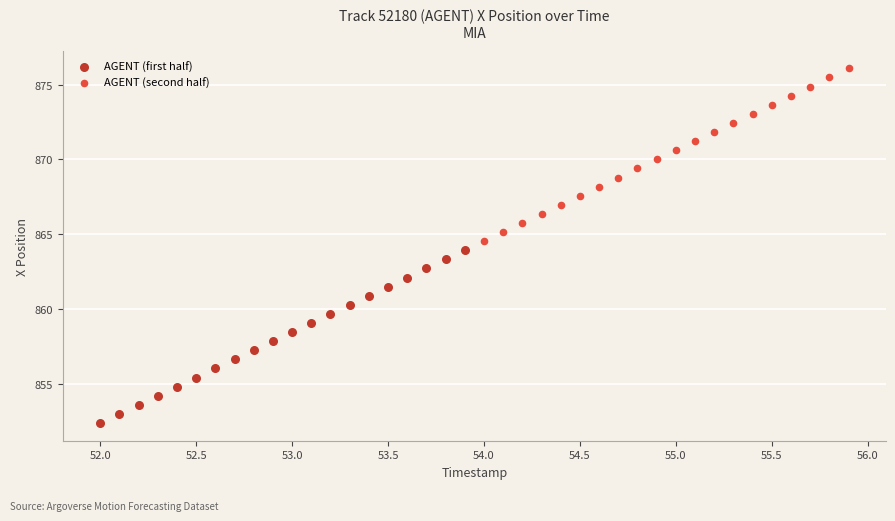

Which series contains the lowest Y value?

AGENT (first half)